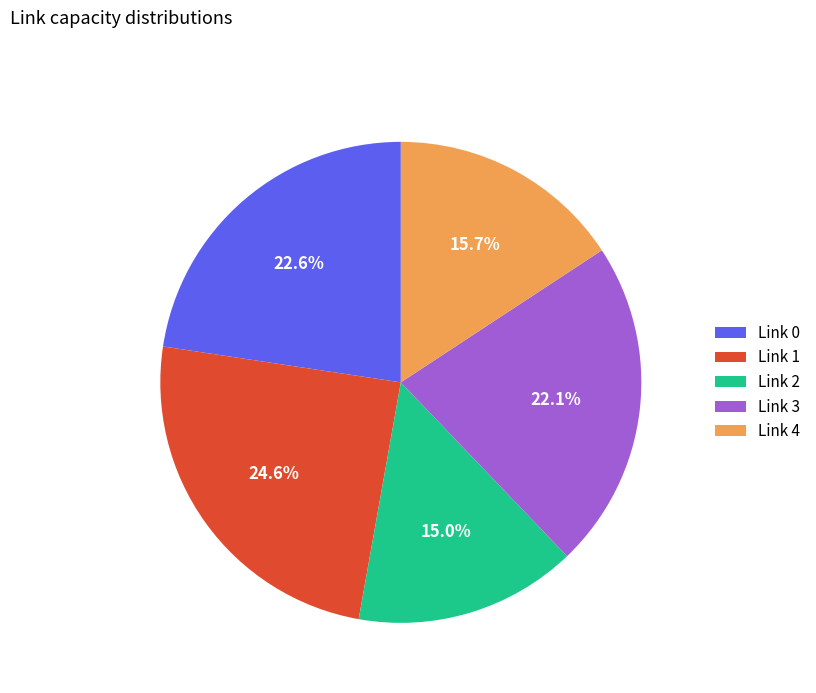

Does Link 3 represent more than half of the total?

No